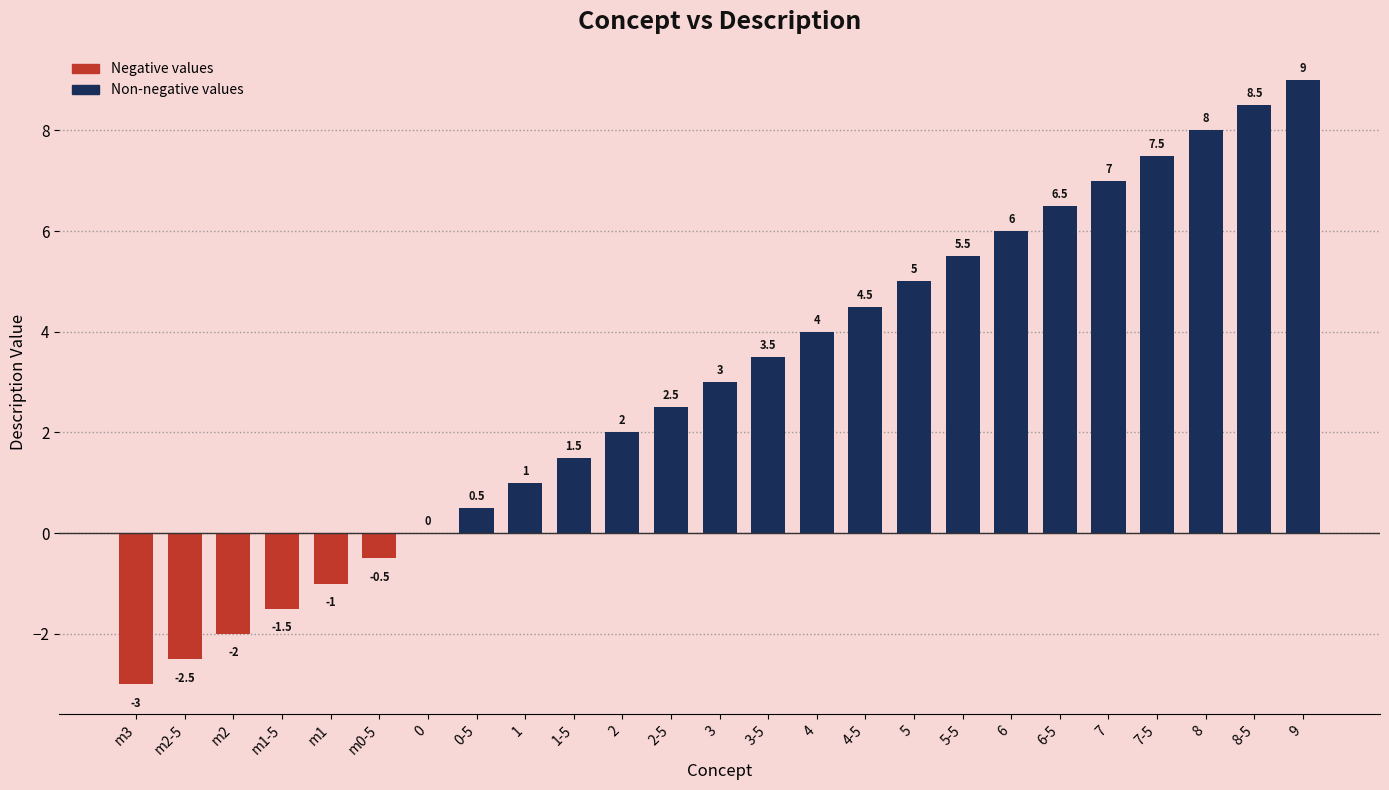

True or false: the data shows -0.6 at m2.

False